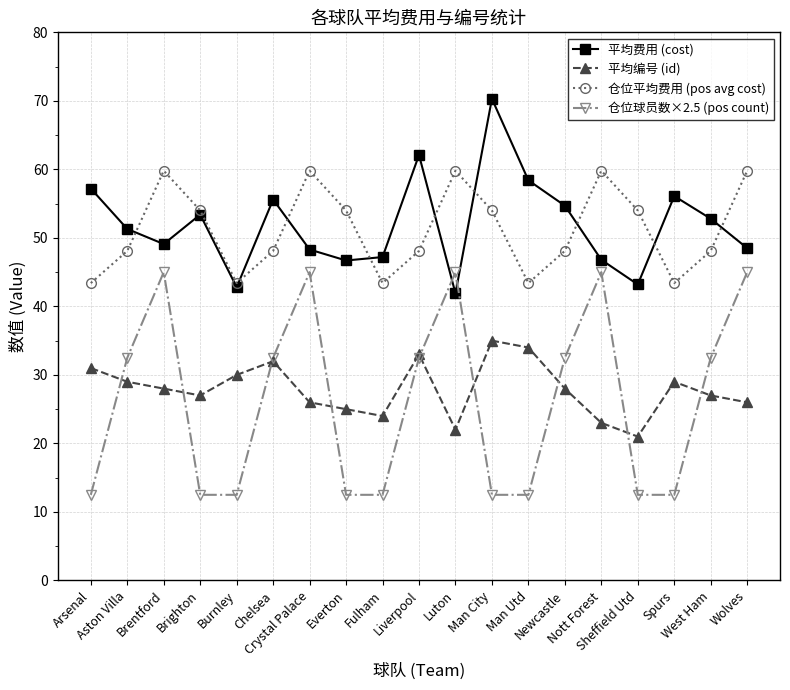

The value of 平均编号 (id) at Wolves is 43.1. True or false?

False